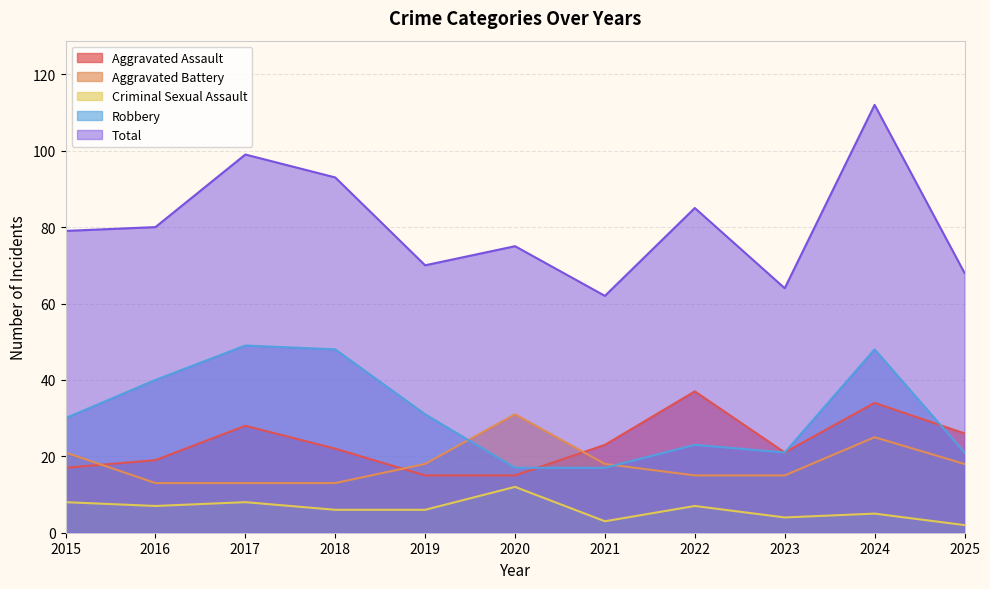

Reading right to left, extract all data points from this chart.

Aggravated Assault: 2025=26	2024=34	2023=21	2022=37	2021=23	2020=15	2019=15	2018=22	2017=28	2016=19	2015=17
Aggravated Battery: 2025=18	2024=25	2023=15	2022=15	2021=18	2020=31	2019=18	2018=13	2017=13	2016=13	2015=21
Criminal Sexual Assault: 2025=2	2024=5	2023=4	2022=7	2021=3	2020=12	2019=6	2018=6	2017=8	2016=7	2015=8
Robbery: 2025=21	2024=48	2023=21	2022=23	2021=17	2020=17	2019=31	2018=48	2017=49	2016=40	2015=30
Total: 2025=68	2024=112	2023=64	2022=85	2021=62	2020=75	2019=70	2018=93	2017=99	2016=80	2015=79